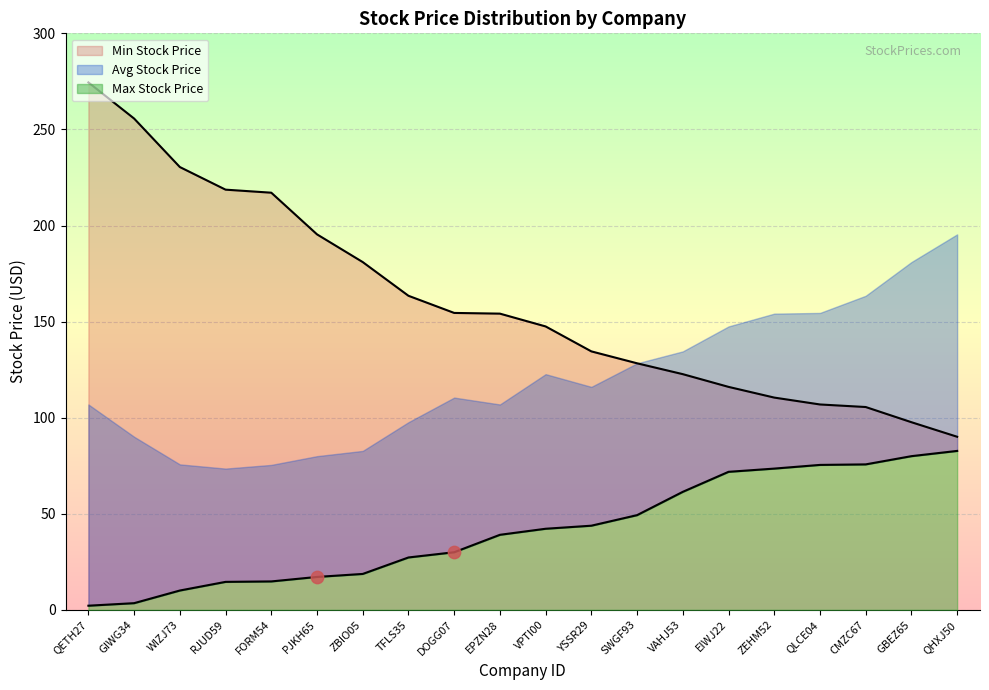

Is the value of Max Stock Price at ZBIO05 greater than the value of Min Stock Price at QLCE04?

Yes